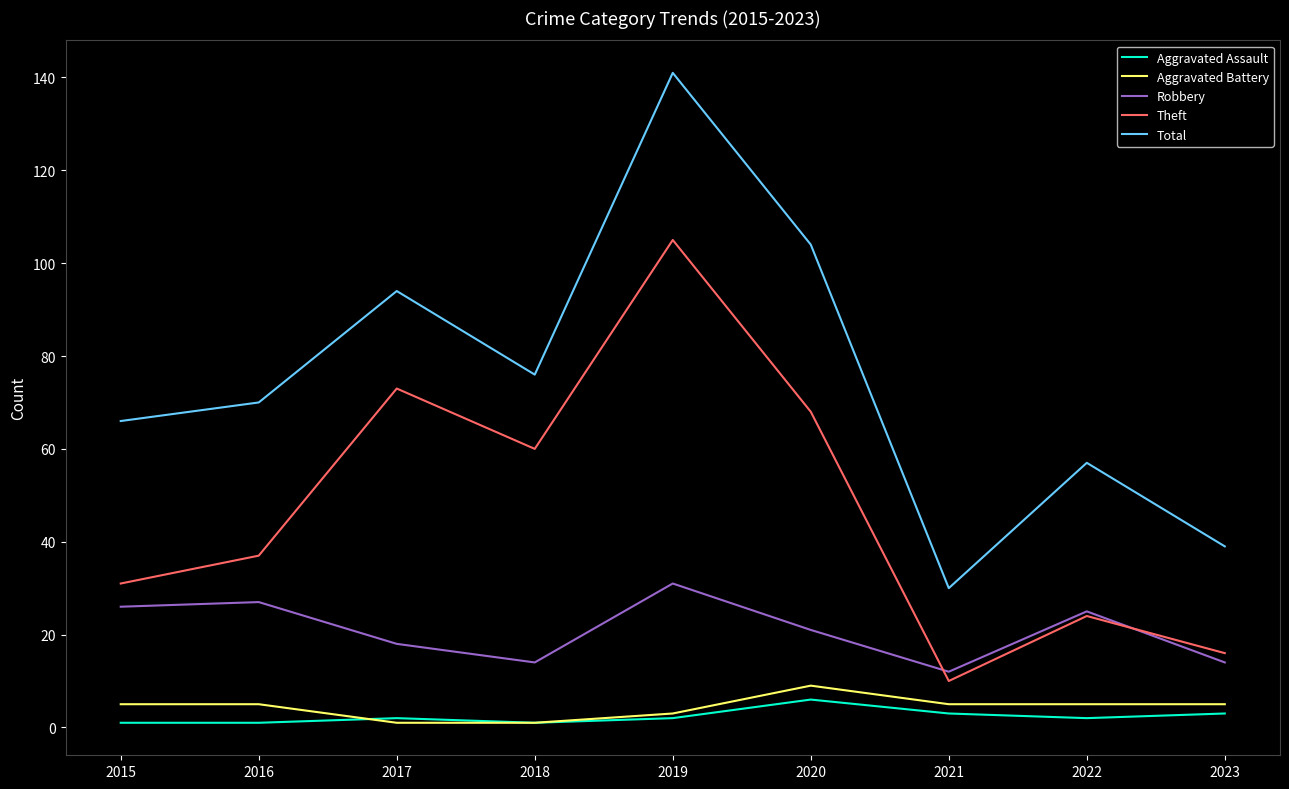

At which category is the sum across all series the highest?

2019